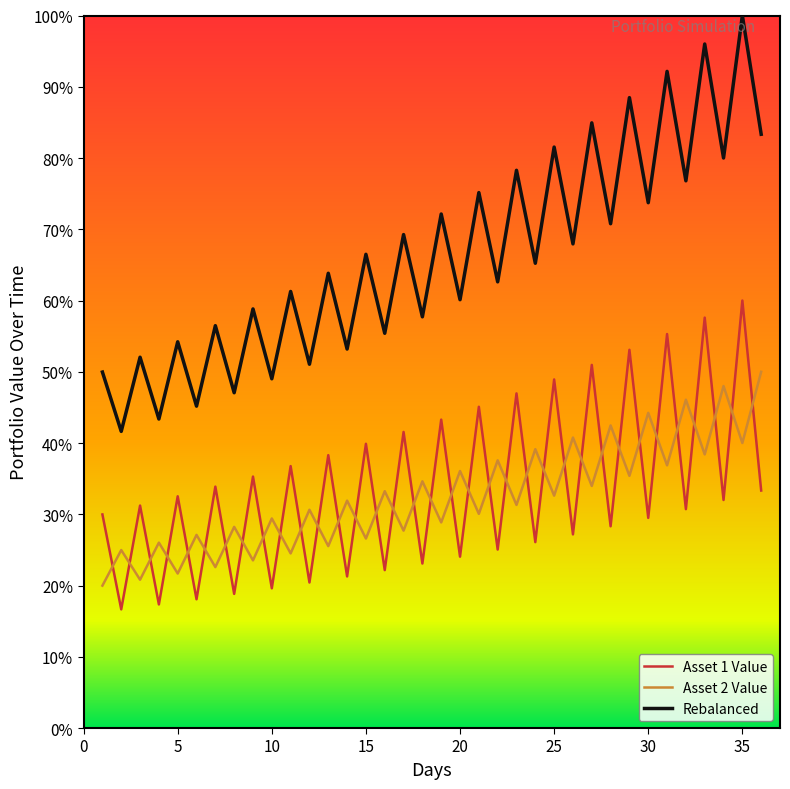

Which series has the largest range (max minus min)?

Rebalanced